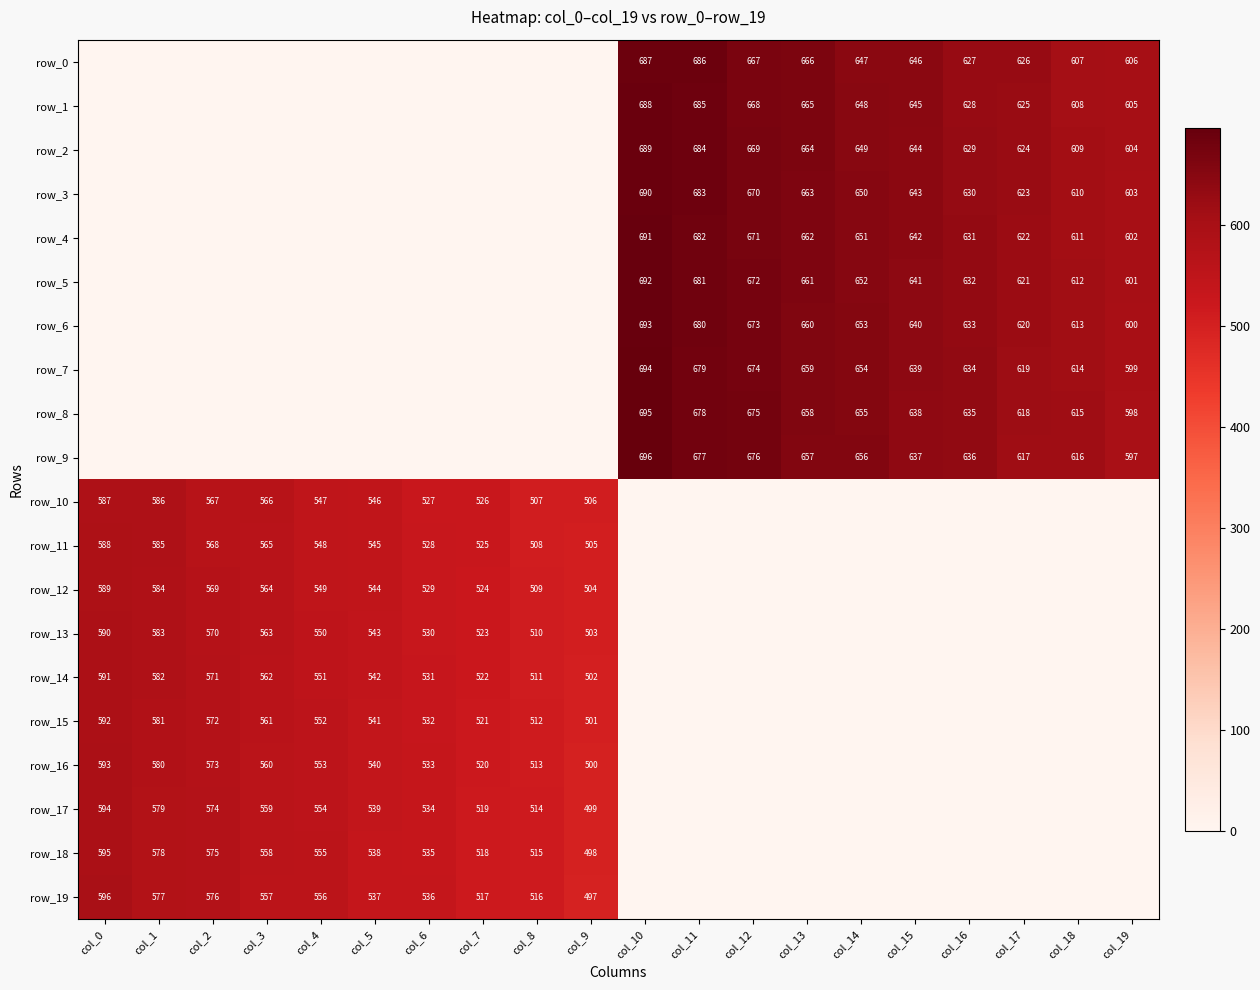

Where is row_18 nearest to the value 297?

col_9